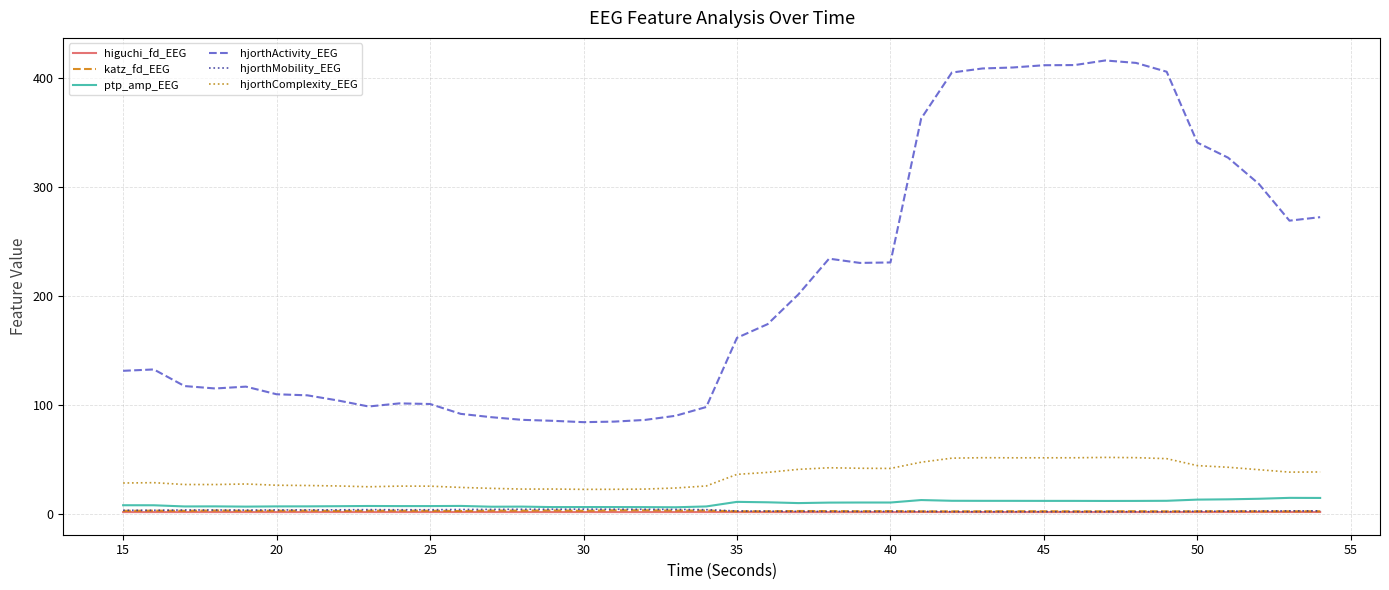

Which series has the largest range (max minus min)?

hjorthActivity_EEG